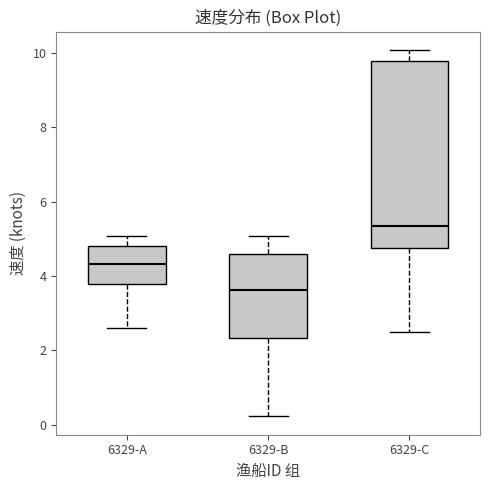

Which box's median line is the lowest?

6329-B